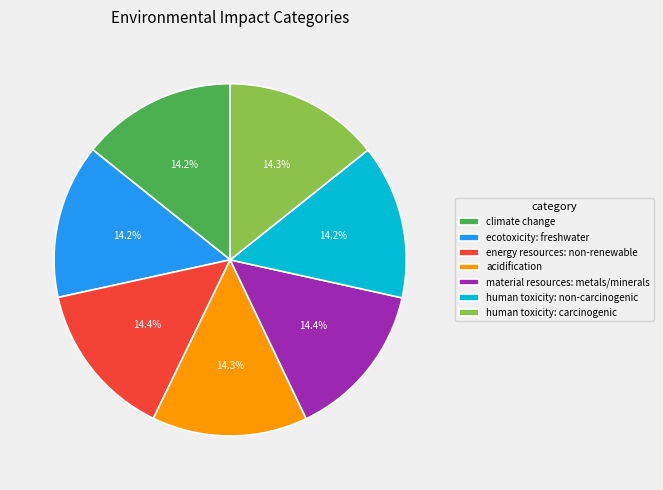

What percentage is NOT represented by ecotoxicity: freshwater?

85.8%